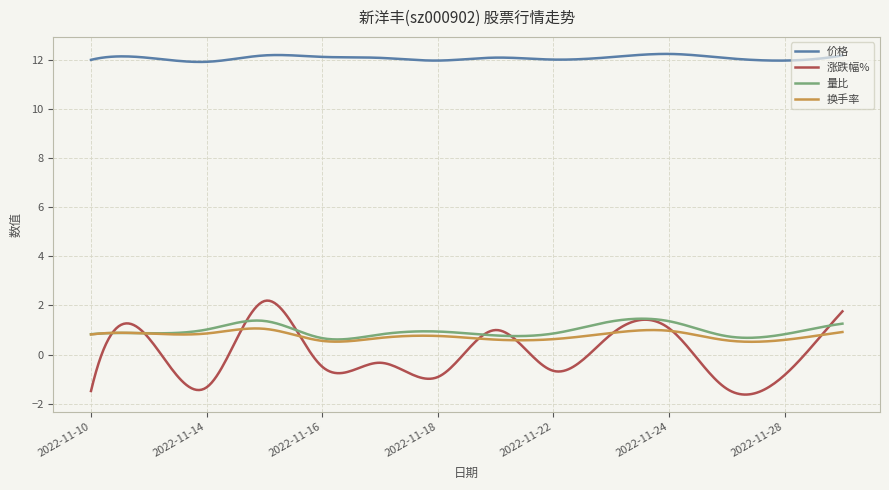

Which series has the largest total across all categories?

价格